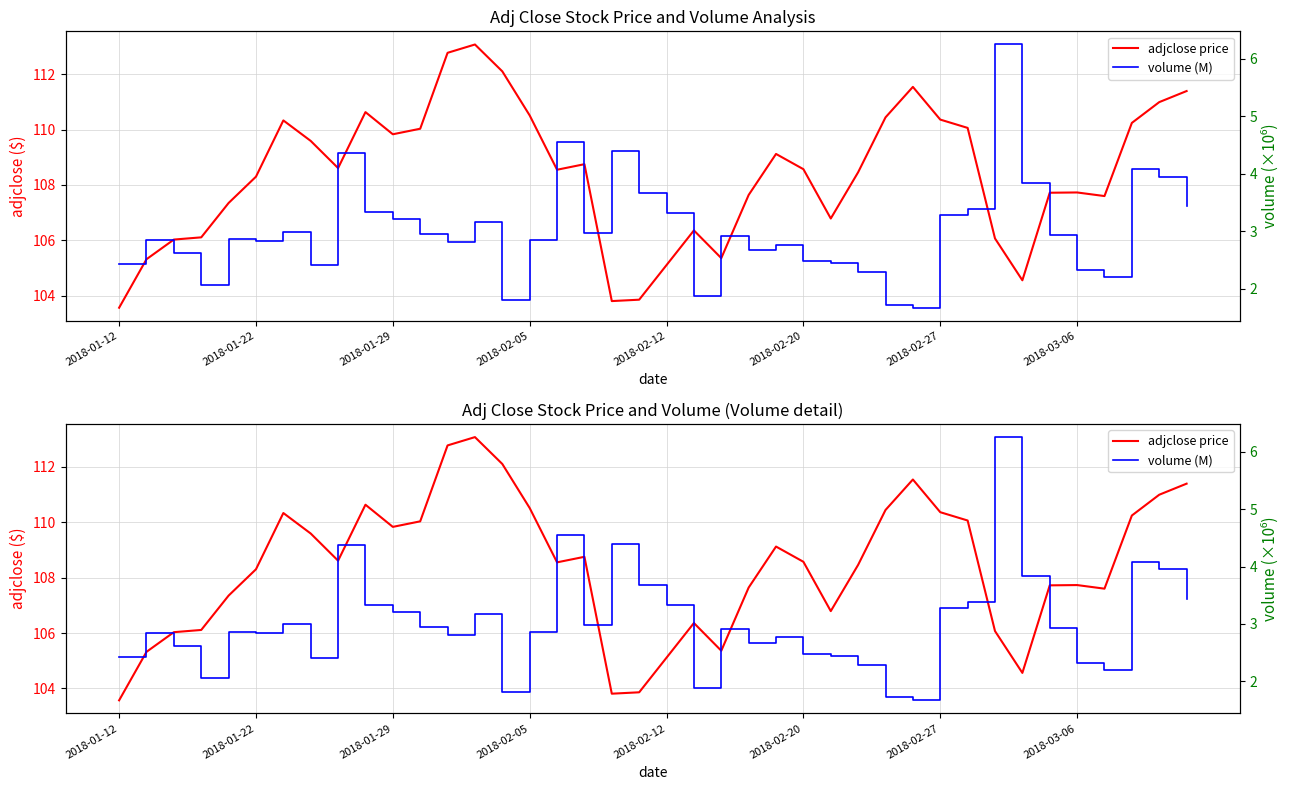

True or false: volume (M) and adjclose price intersect in this chart.

False